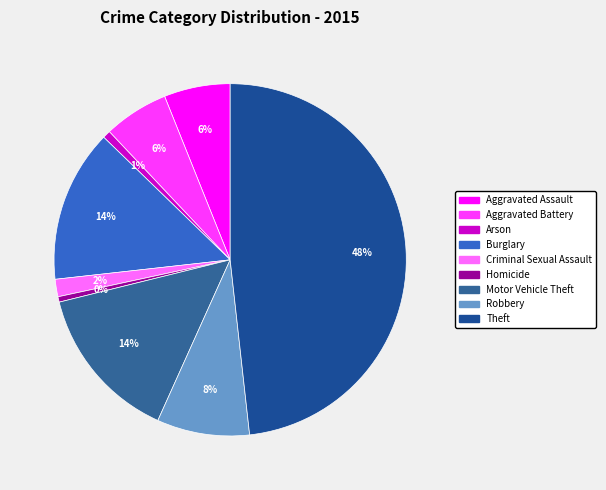

Count the number of slices in the pie.

9